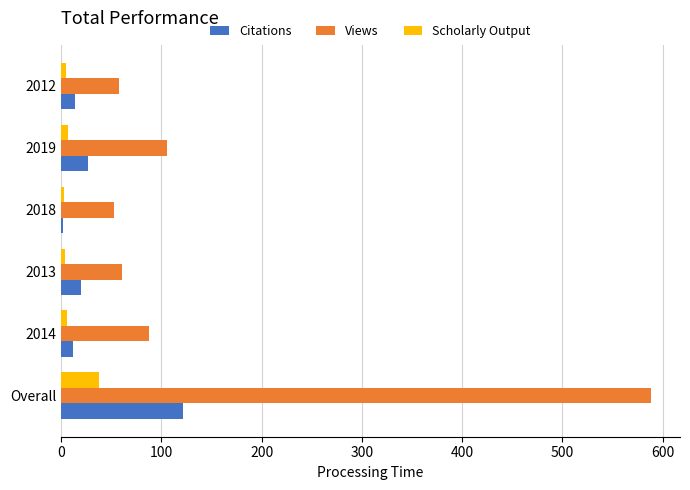

What is the sum of all Citations values?

197